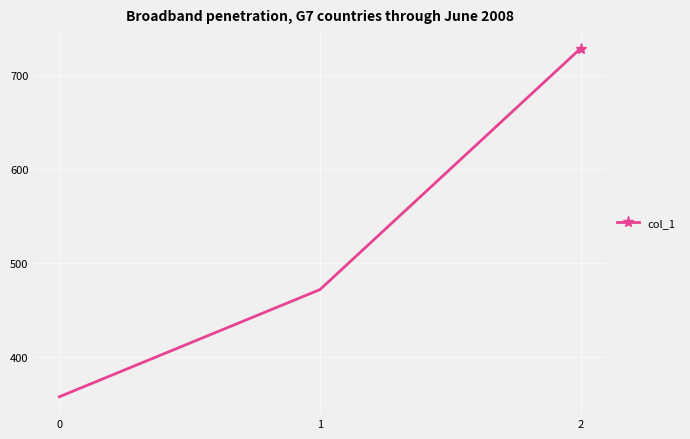

What is the value of the 3rd point from the left?

728.6